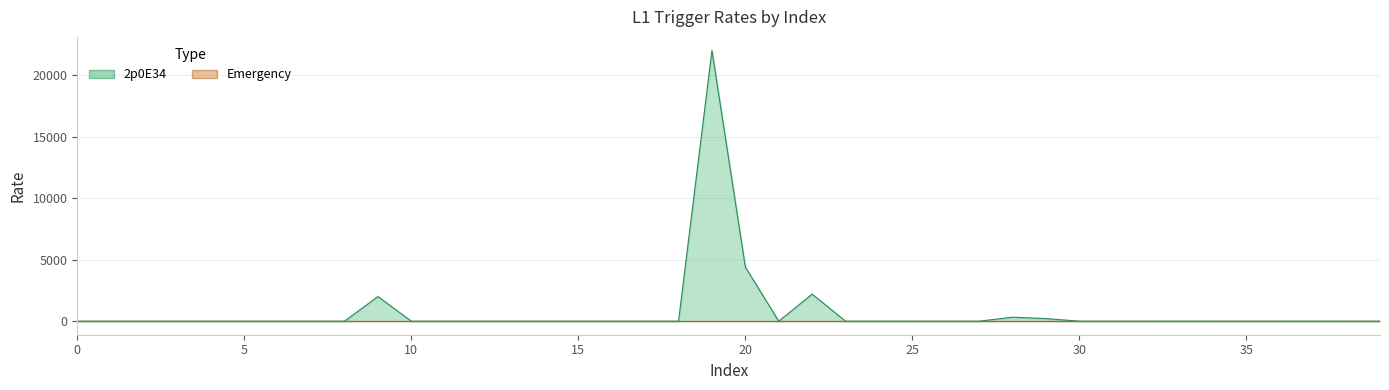

What is the maximum value shown in the chart?

22000